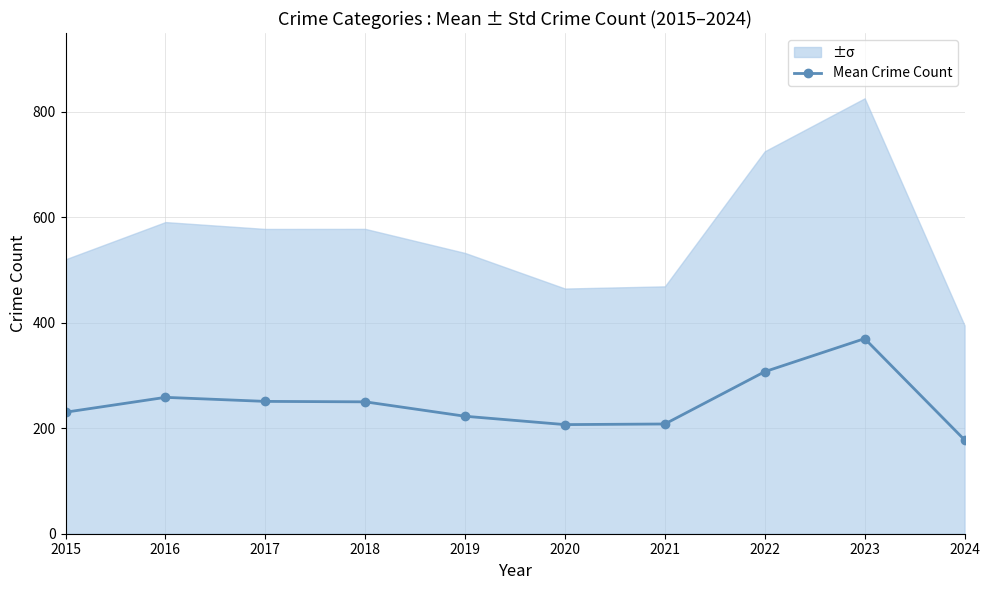

The value at 2020 is 206.8. True or false?

True